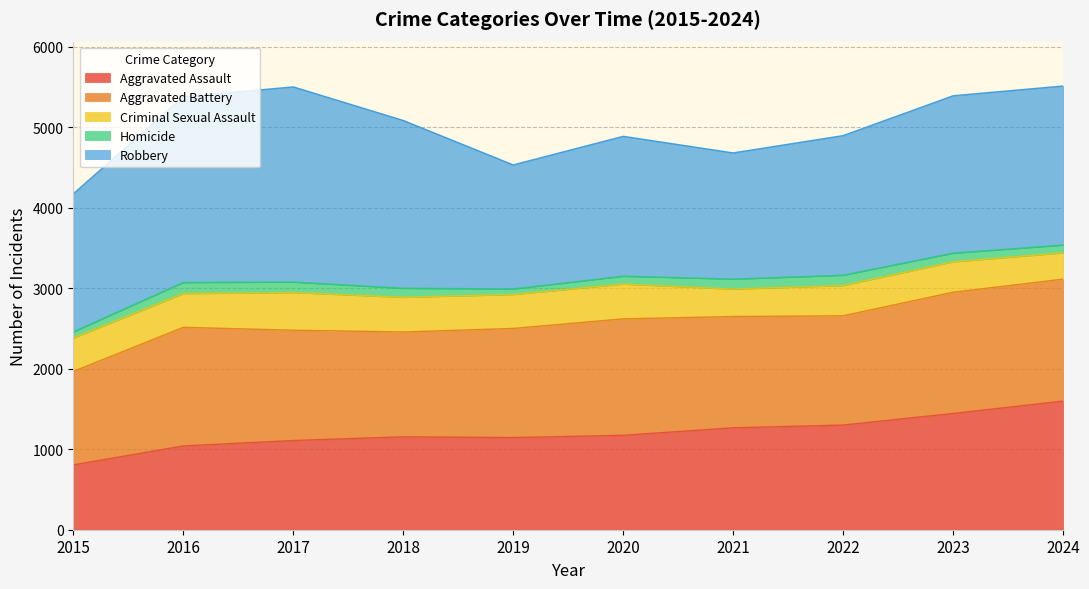

What is the difference between the Criminal Sexual Assault values at 2020 and 2016?

13